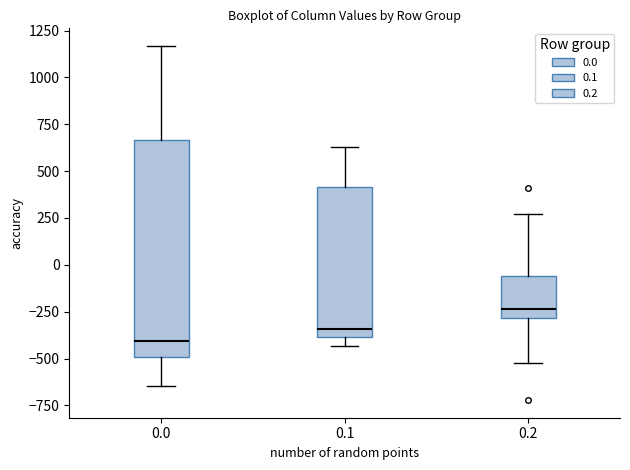

Comparing the boxes themselves (not the whiskers), which one is the tallest?

0.0